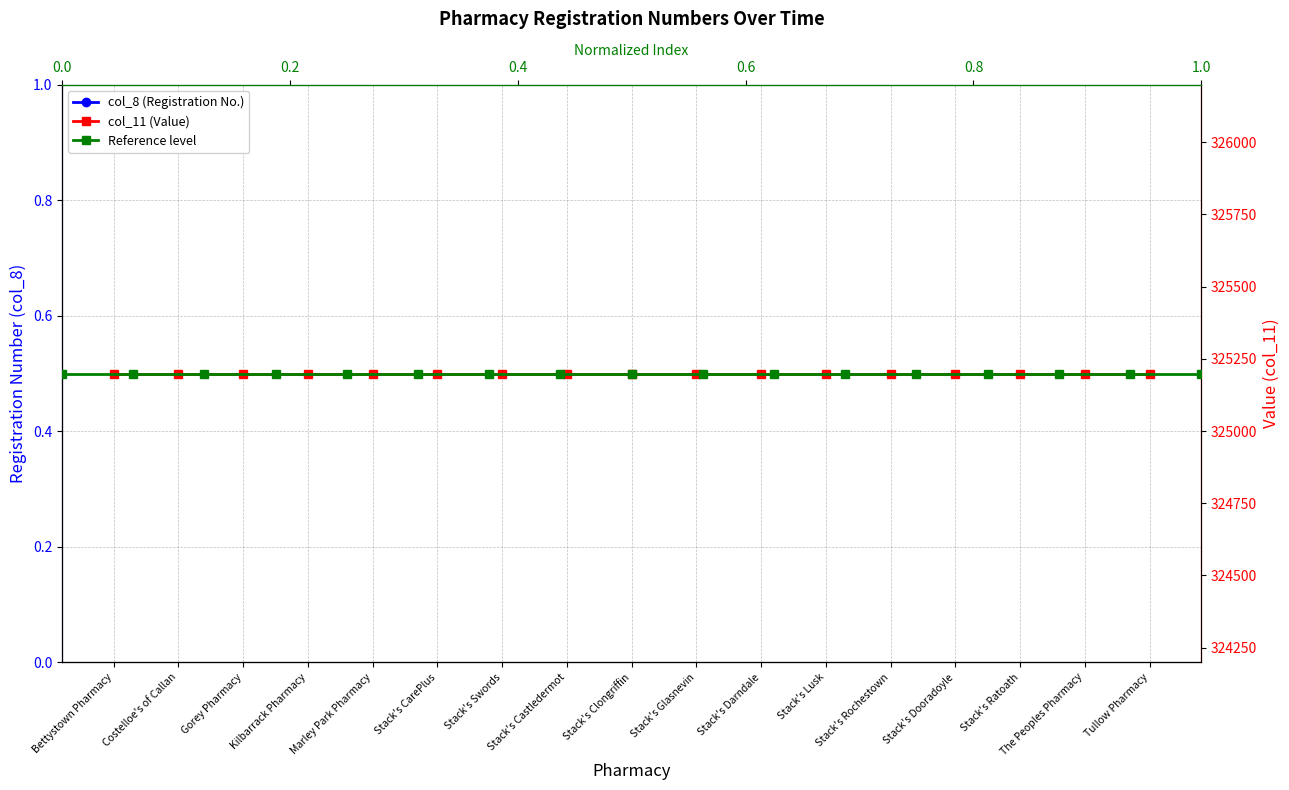

What is the sum of all col_11 (Value) values?

5528383.0